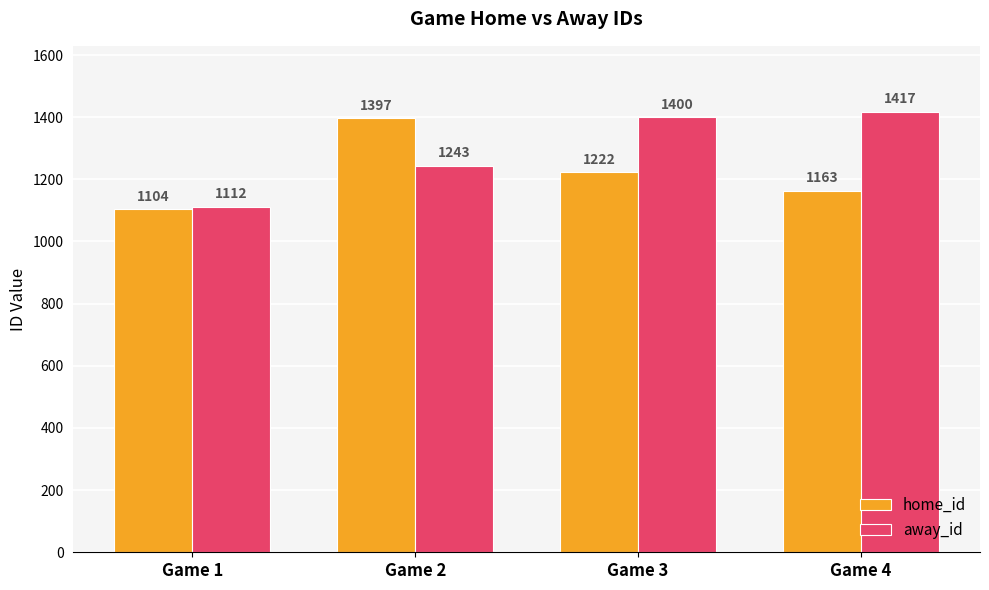

Are the bars grouped side by side (vs. stacked)?

Yes